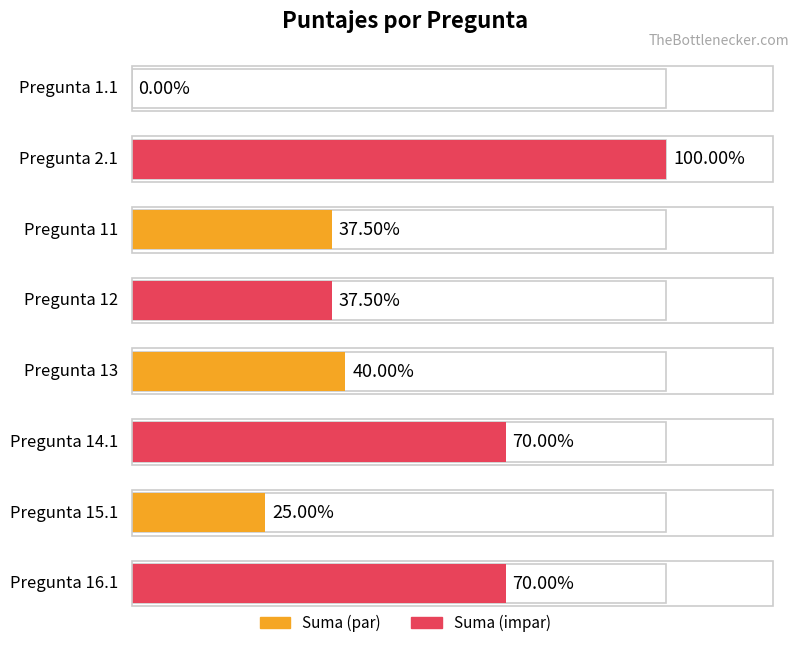

True or false: the data shows 0.8 at Pregunta 11.

False